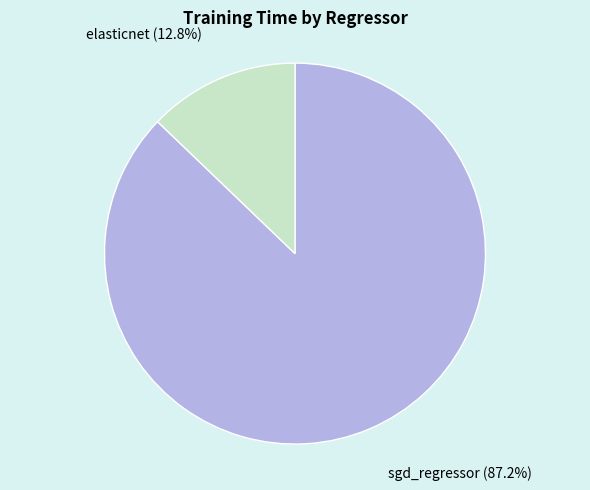

What percentage is the elasticnet slice, to the nearest percent?

13%